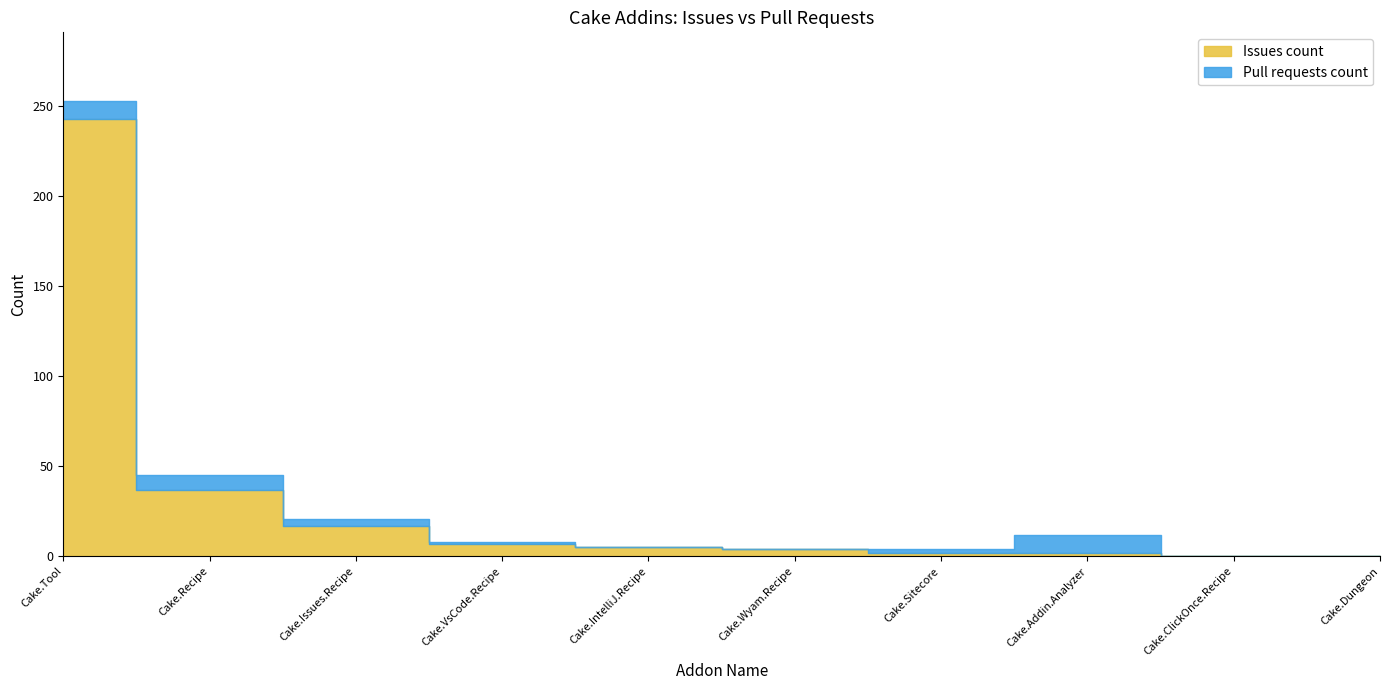

How many lines are shown in the chart?

2